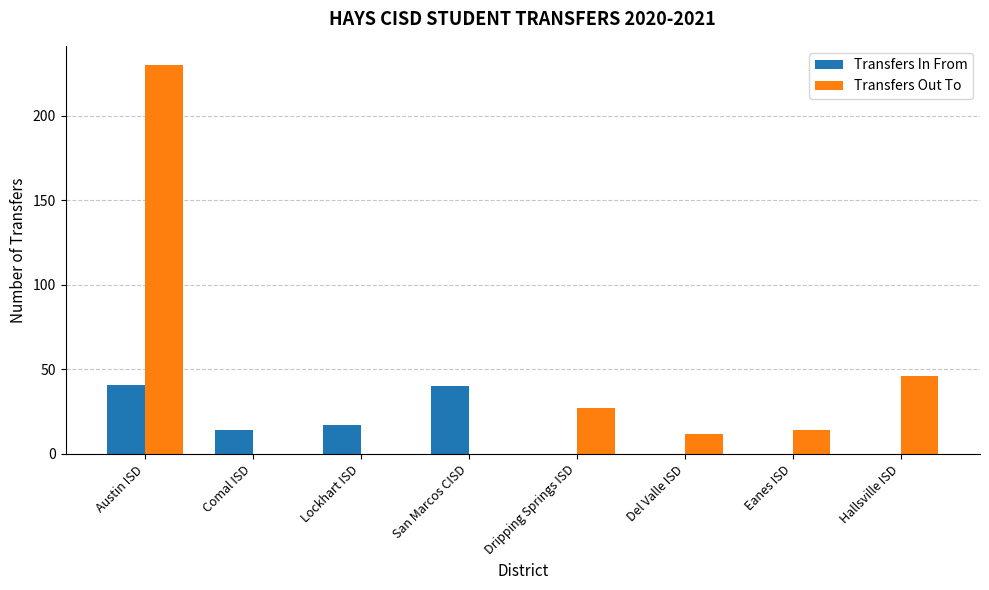

What is the difference between the Transfers In From values at Lockhart ISD and Eanes ISD?

17